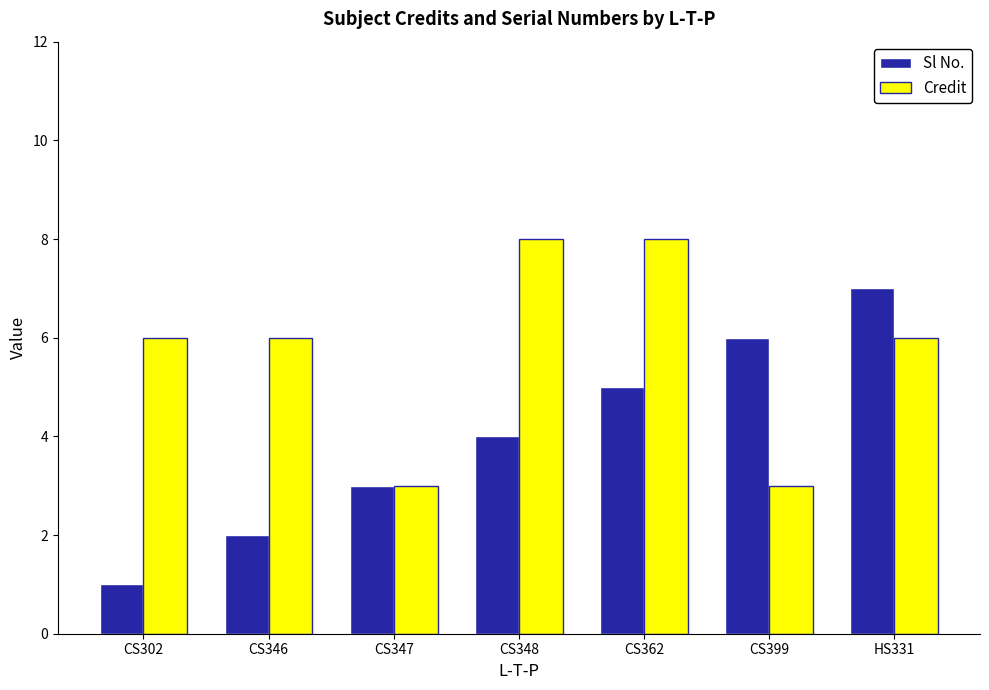

At which category does the chart reach its minimum across all series?

CS302